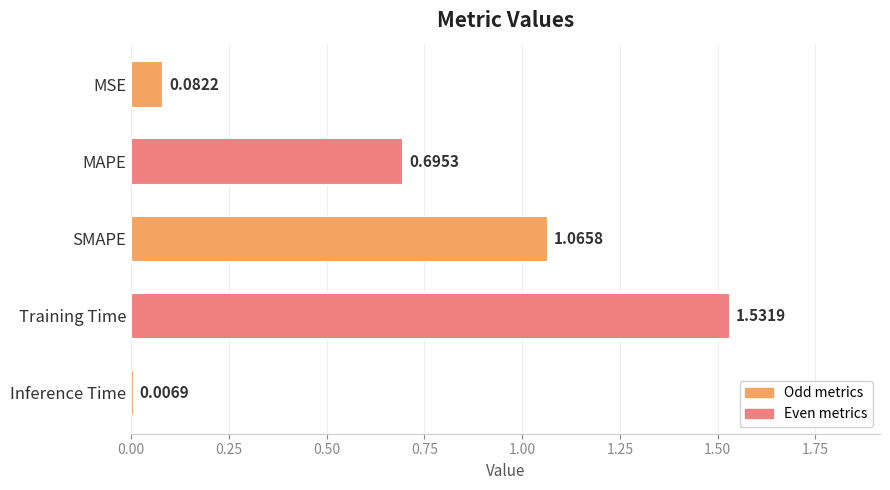

Which category has the lowest value across all series?

Inference Time